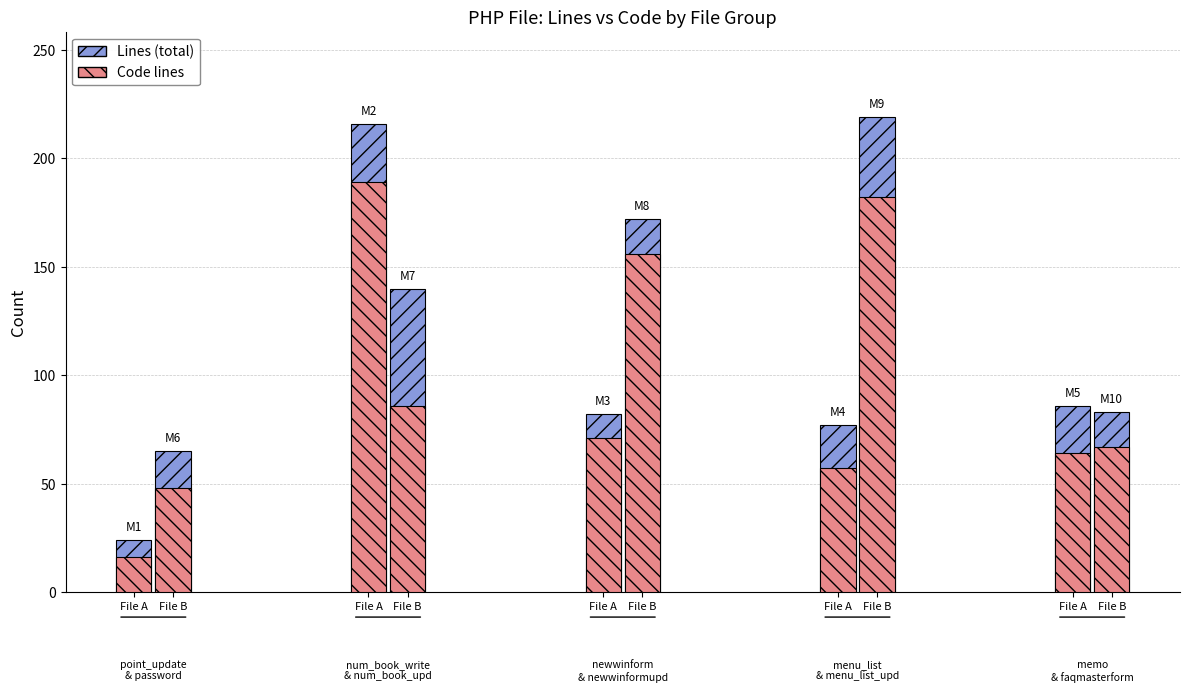

Which label corresponds to the largest value in the chart?

menu_list.php